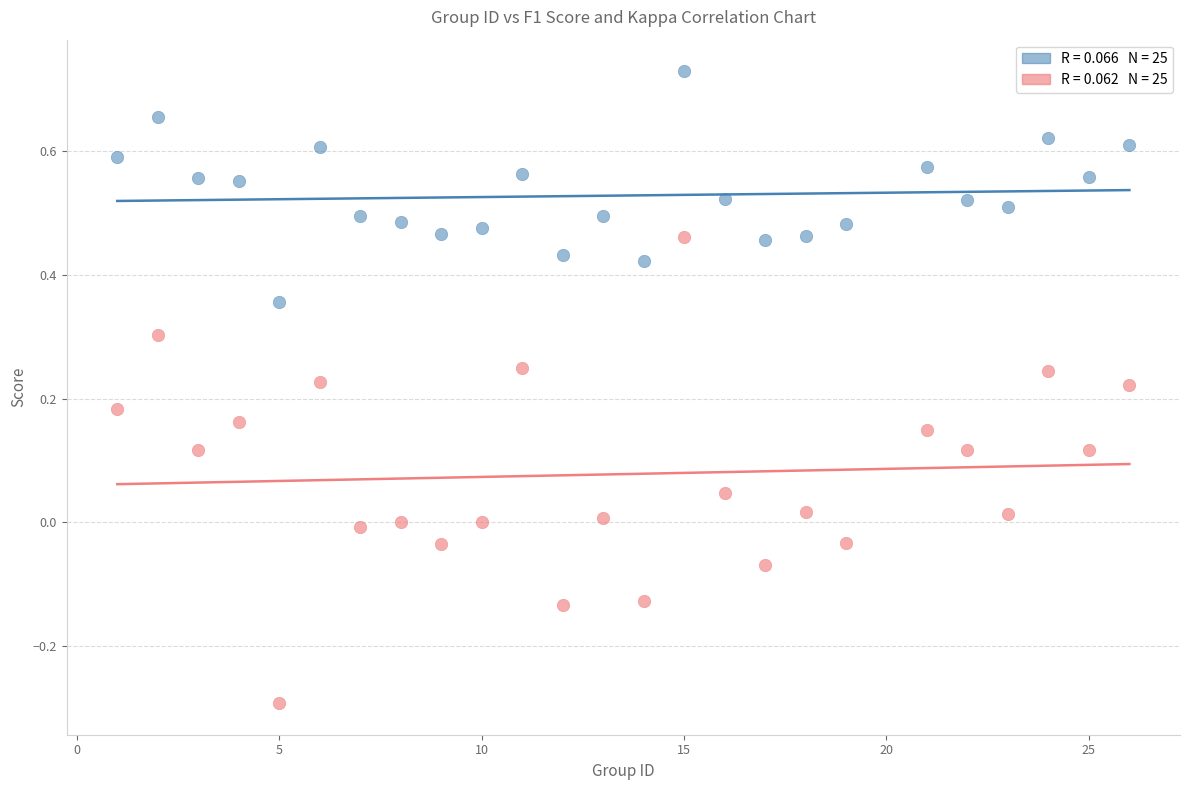

Across all data points, what is the range of Y values (max minus min)?

1.0